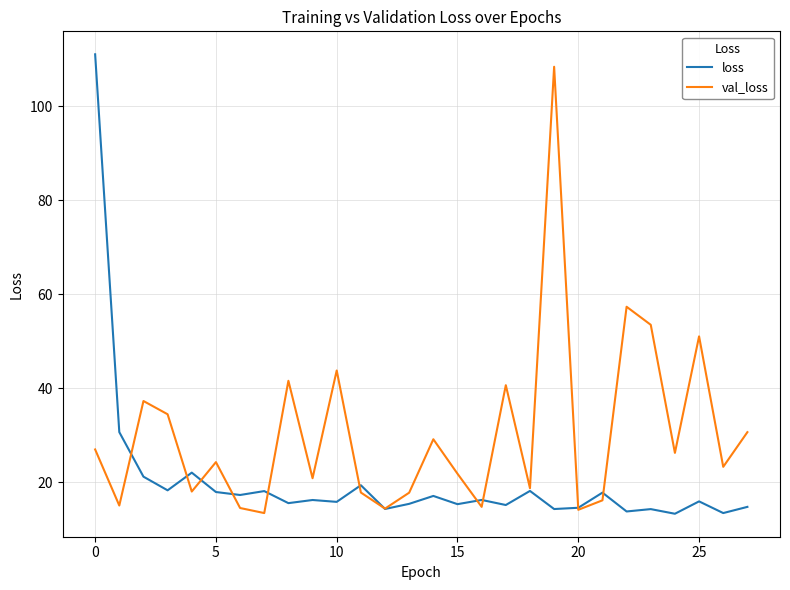

Which series has the largest total across all categories?

val_loss